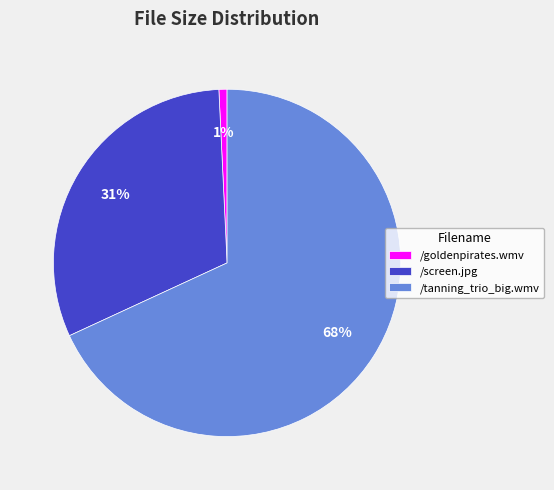

How many slices are in this pie chart?

3